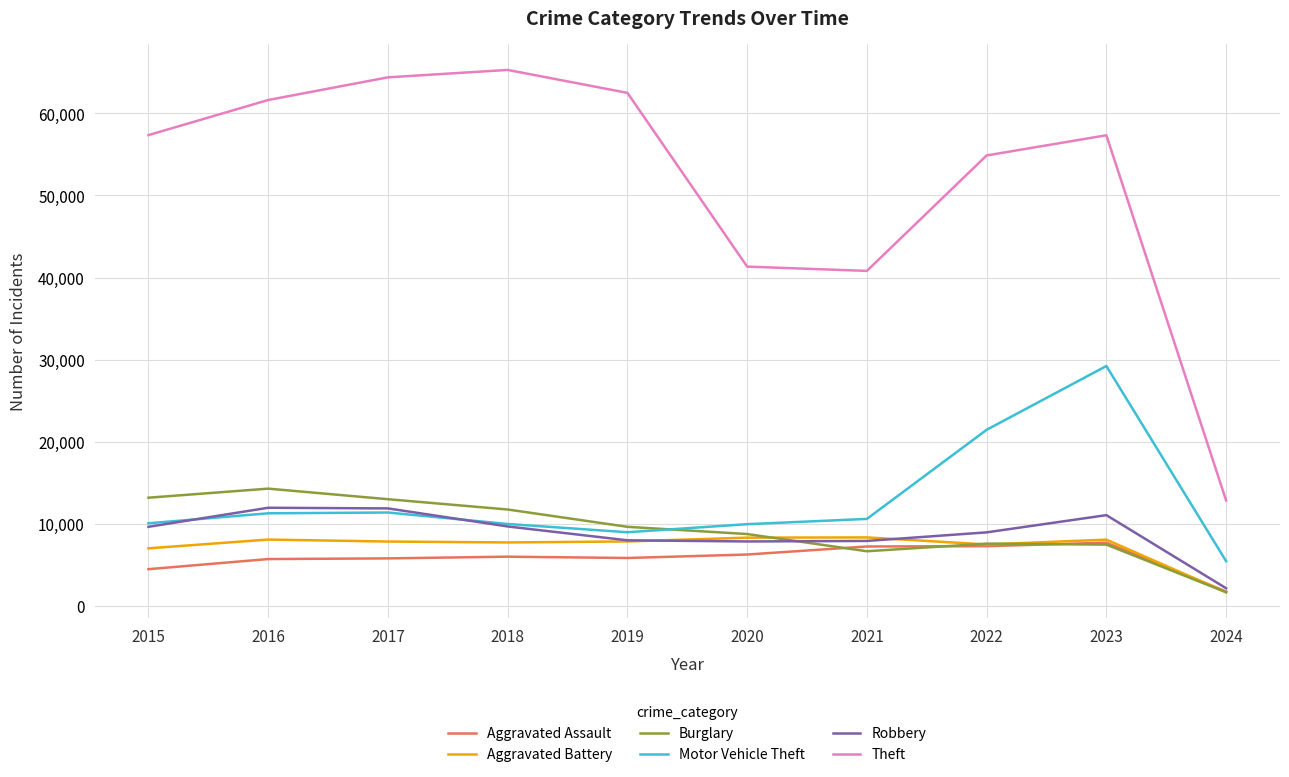

True or false: Aggravated Battery has a value of 3812 at 2017.

False